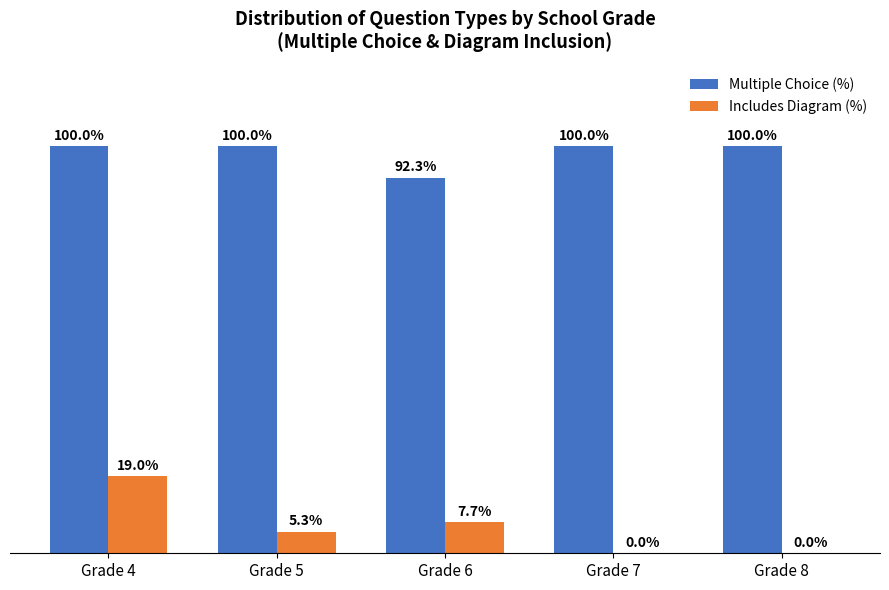

Where is Multiple Choice (%) nearest to the value 96?

Grade 6